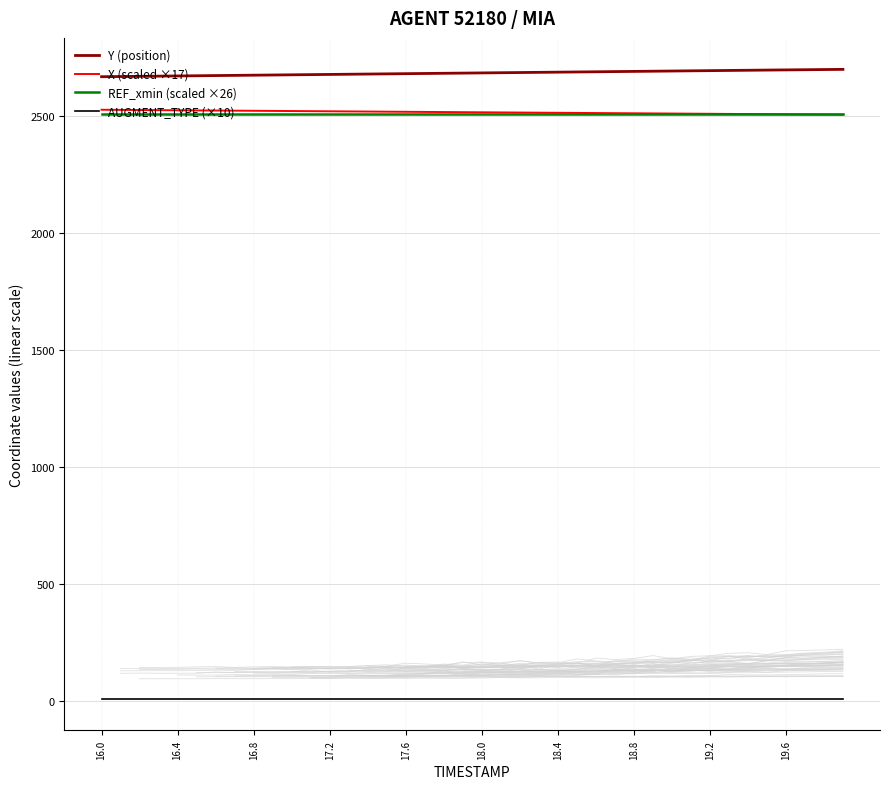

What is the maximum value for Y (position)?

2700.4